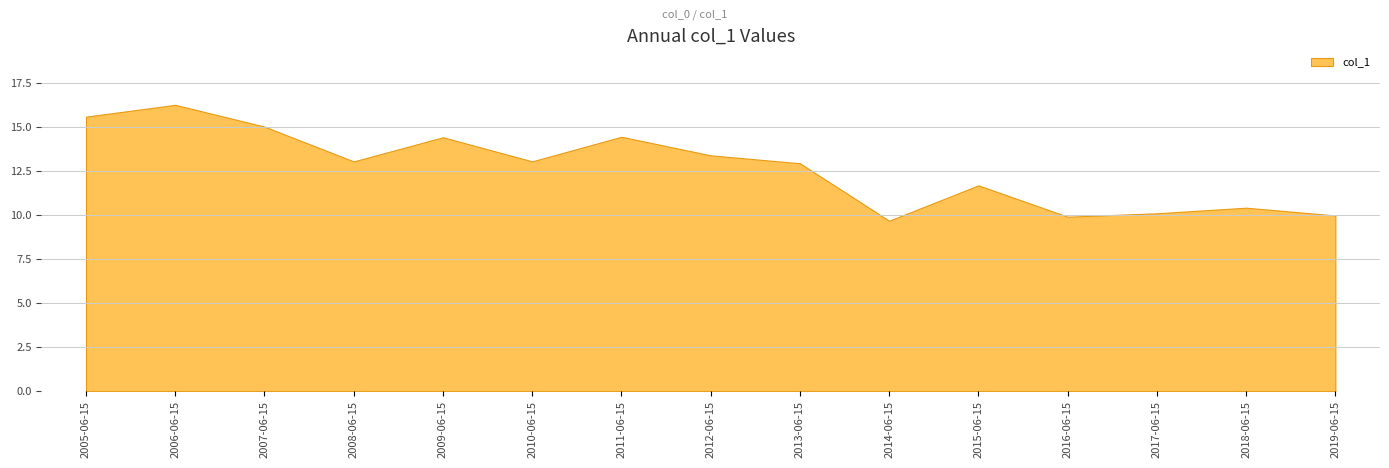

Reading right to left, extract all data points from this chart.

2019-06-15=10.0	2018-06-15=10.4	2017-06-15=10.1	2016-06-15=9.9	2015-06-15=11.7	2014-06-15=9.7	2013-06-15=13.0	2012-06-15=13.4	2011-06-15=14.5	2010-06-15=13.1	2009-06-15=14.4	2008-06-15=13.1	2007-06-15=15.0	2006-06-15=16.3	2005-06-15=15.6